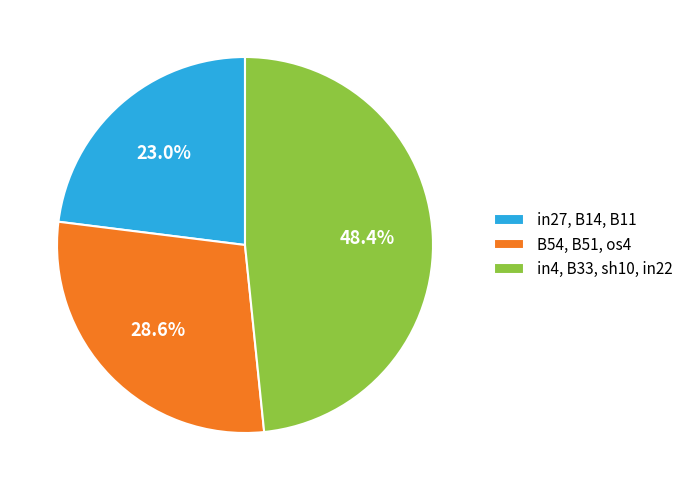

Which category has the smallest portion of the pie?

in27, B14, B11